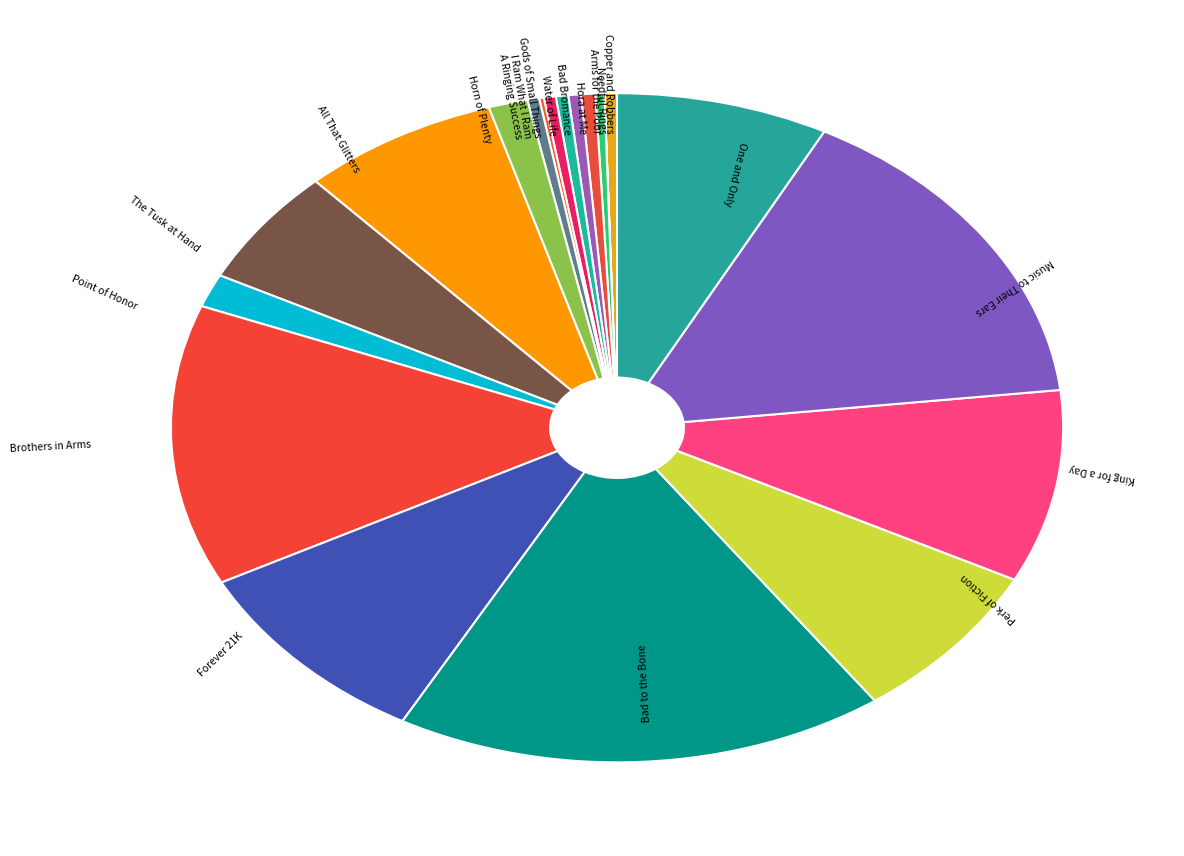

What is the largest slice in the pie chart?

Bad to the Bone